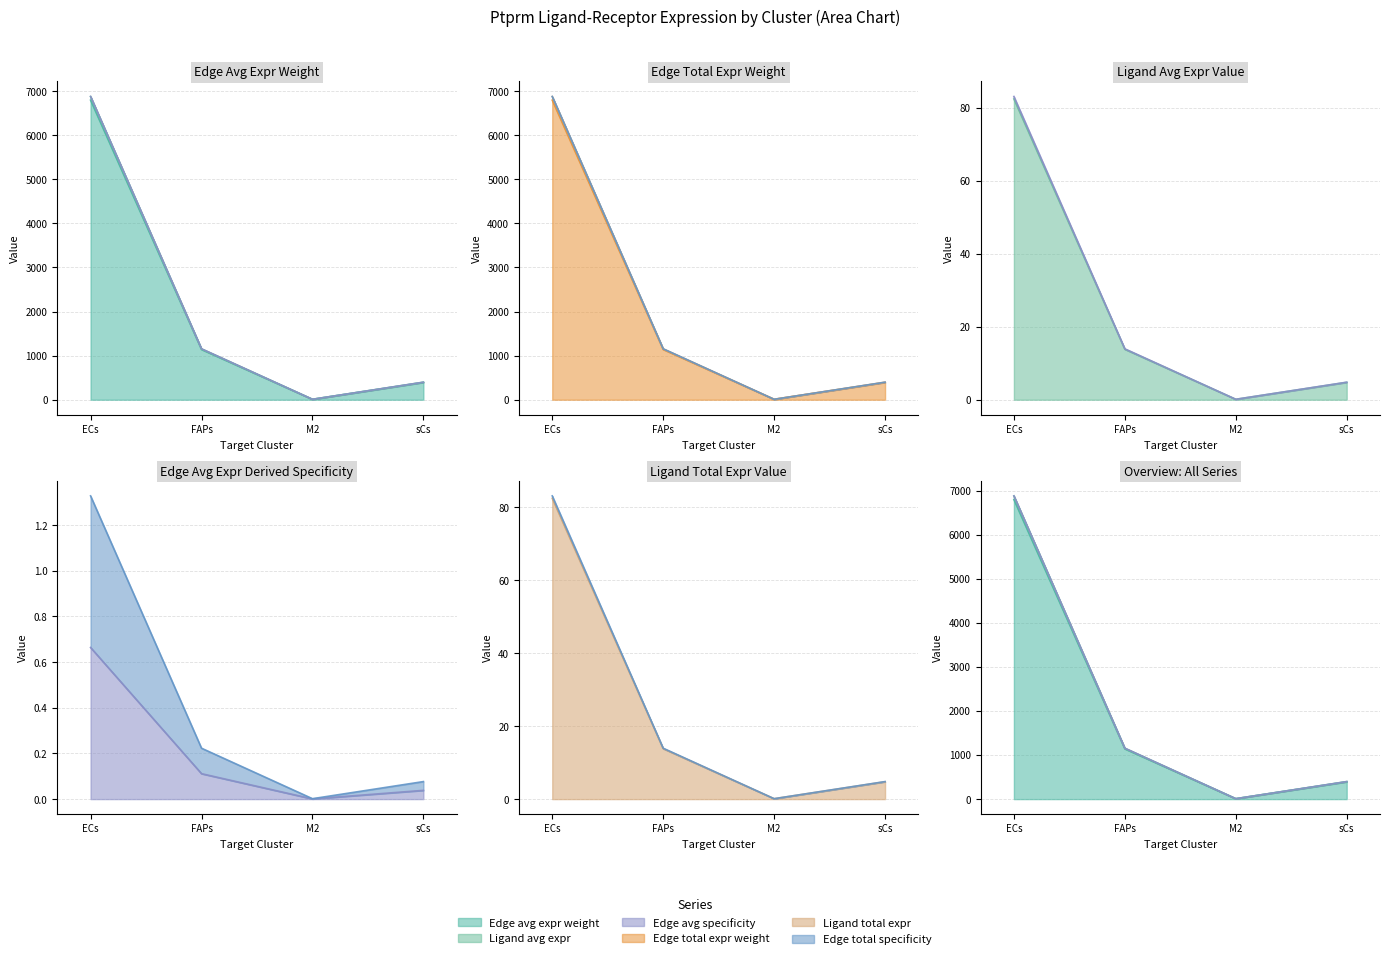

Is the value of Edge average expression weight at ECs greater than the value of Edge total expression weight at FAPs?

Yes